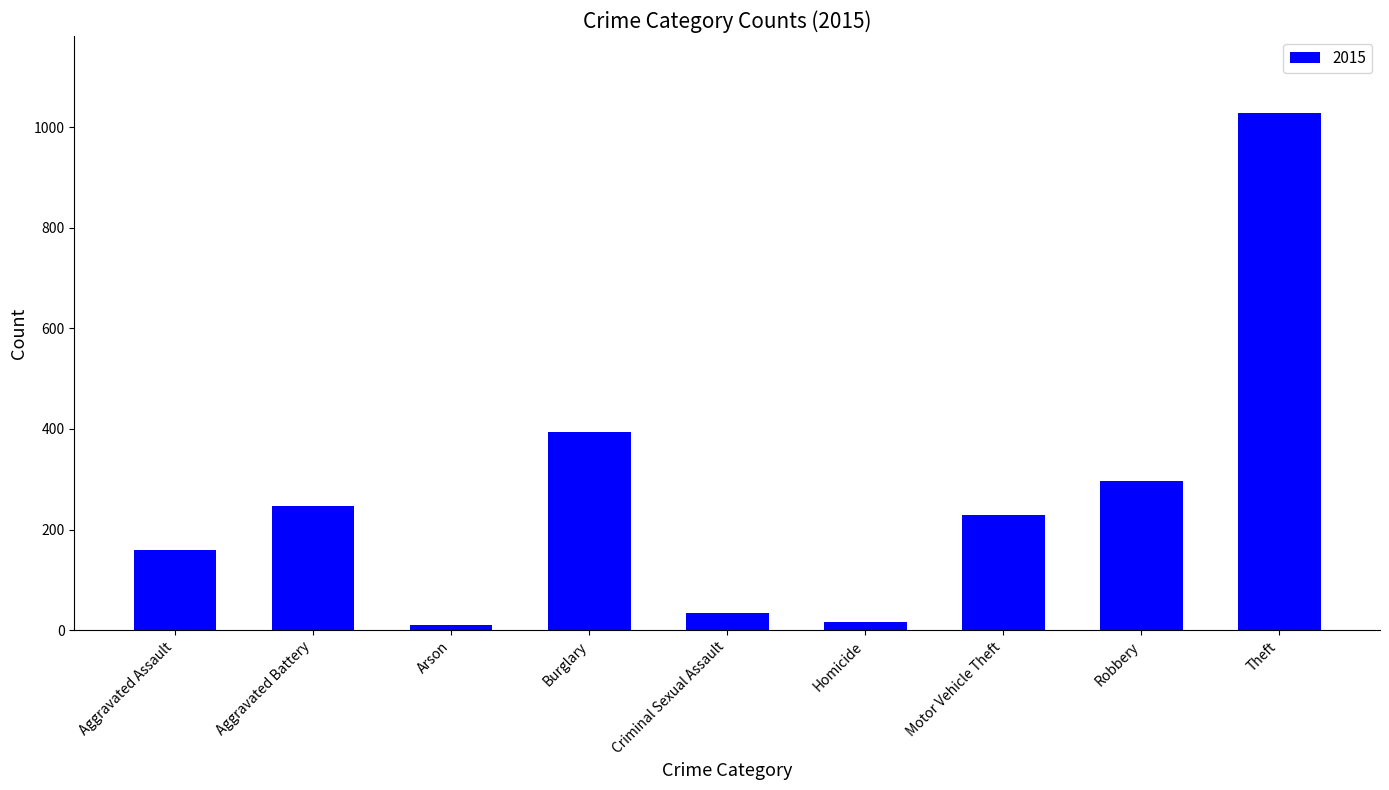

What is the difference between the maximum and second lowest values?

1010